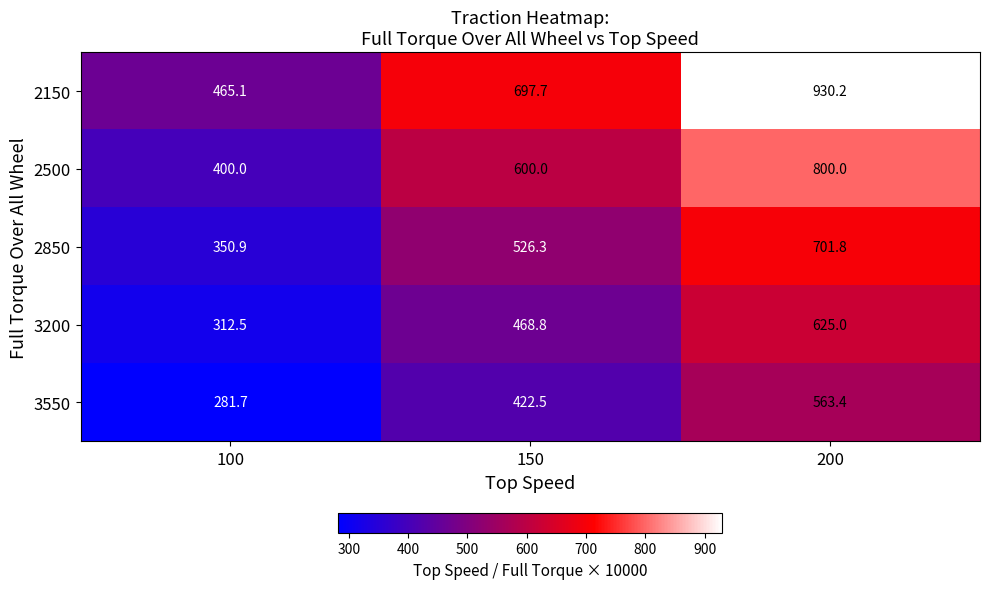

True or false: 2500 has a value of 600.0 at 150.

True